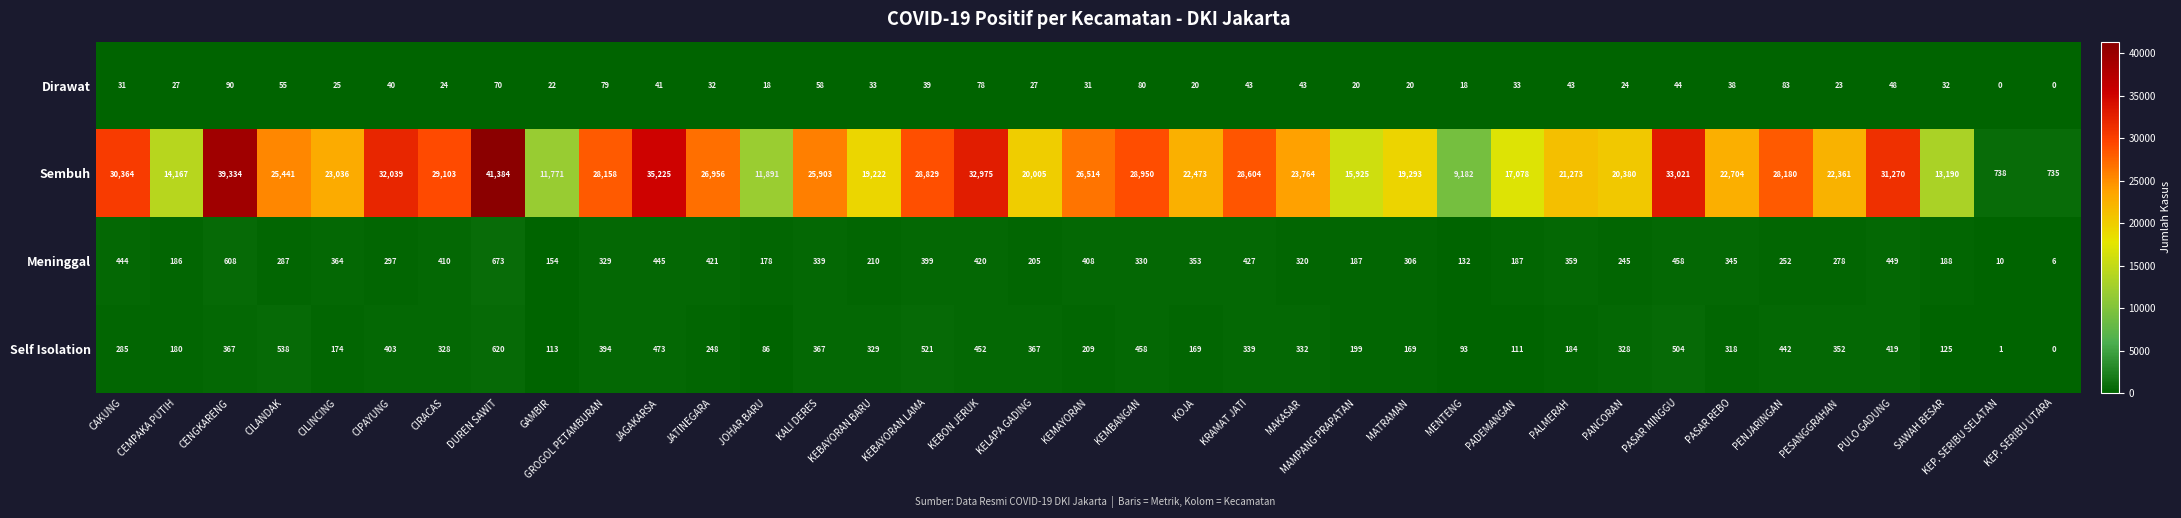

At which label does Dirawat first exceed 33?

CENGKARENG